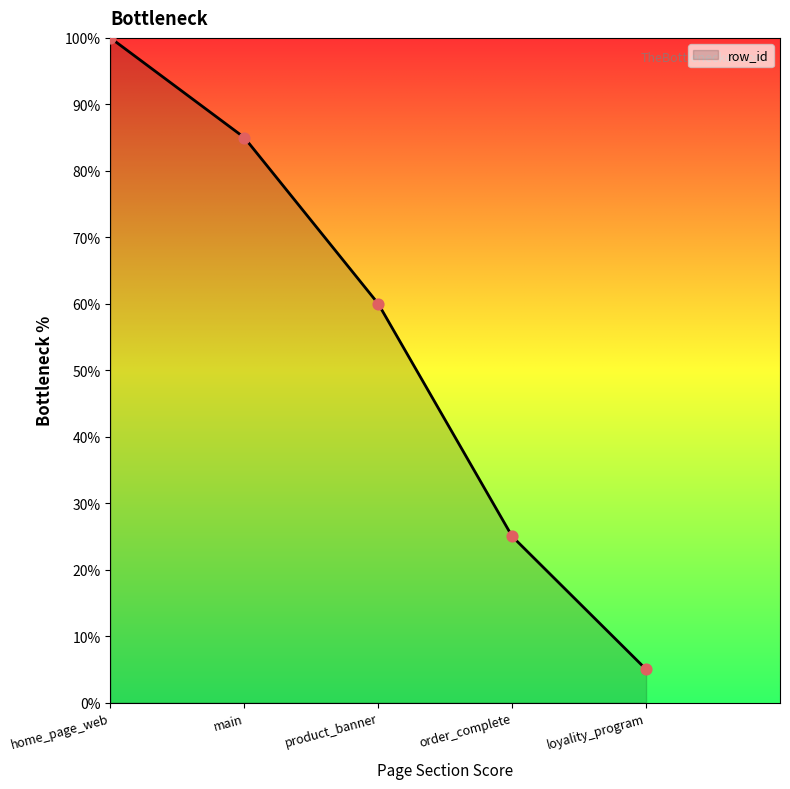

Approximately how many times larger is the value at loyality_program compared to order_complete?

0.2